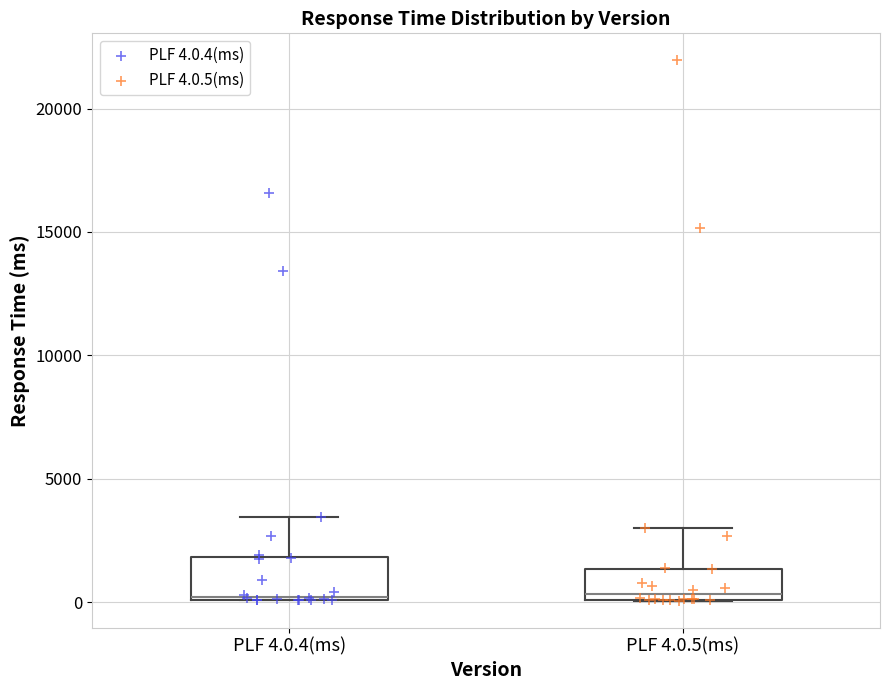

Where is the lower edge of the box for PLF 4.0.5(ms) on the y-axis? The values are not printed on the chart, so give them approximately, as read against the axis.

0